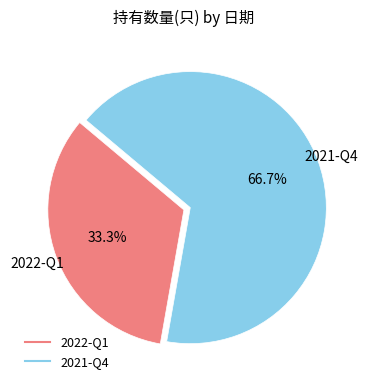

Between 2021-Q4 and 2022-Q1, which is larger?

2021-Q4